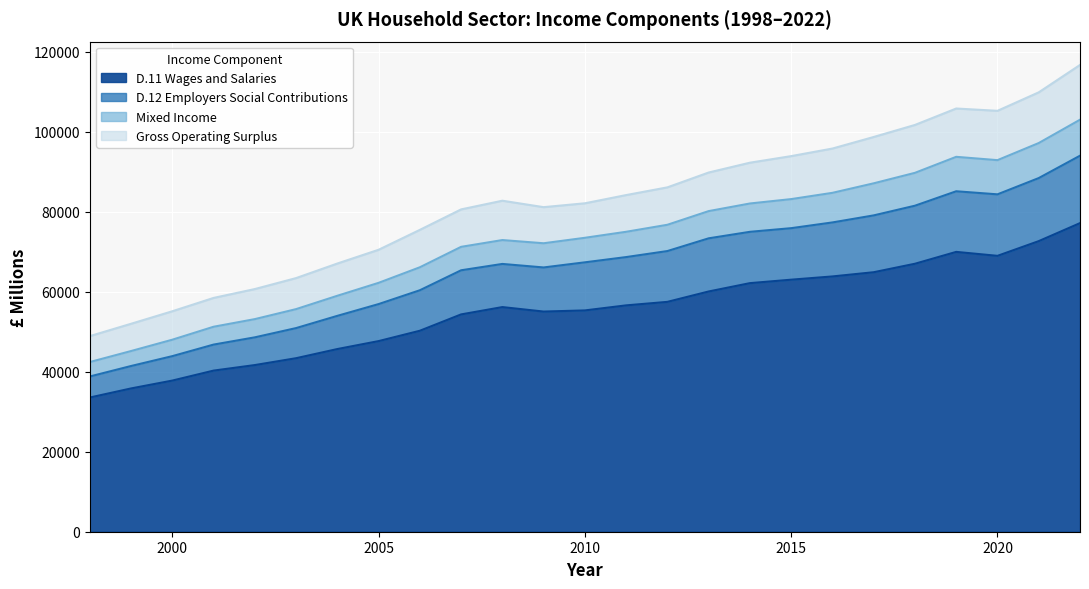

What is the minimum value for D.11 Wages and Salaries?

33551.6